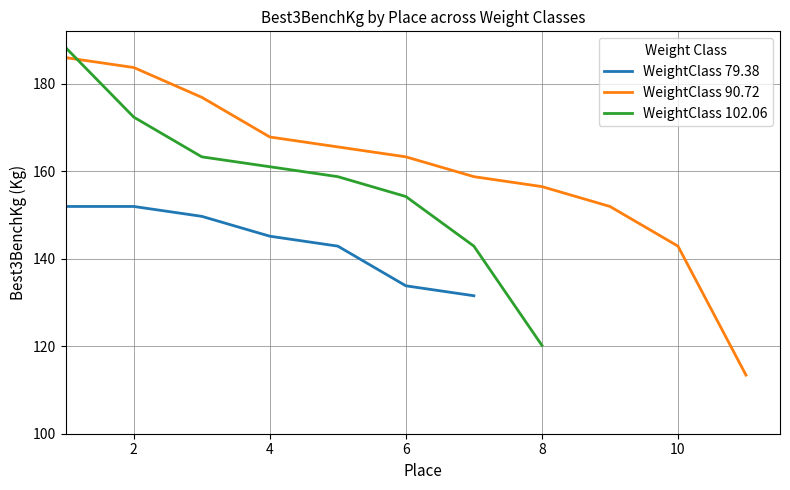

What is the maximum value for WeightClass 90.72?

186.0